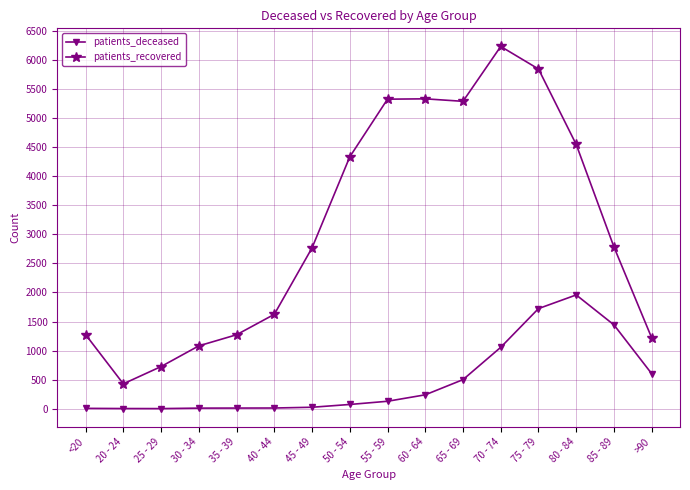

True or false: patients_deceased has a value of 1957 at 80 - 84.

True